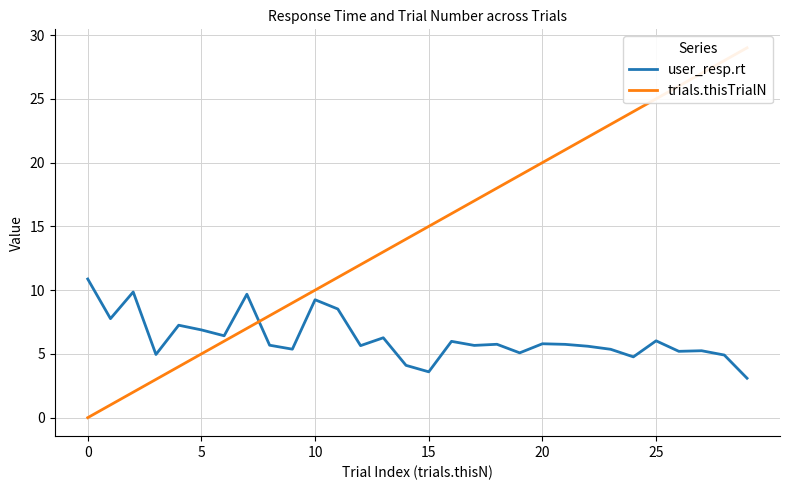

How many intersections are there between user_resp.rt and trials.thisTrialN?

1